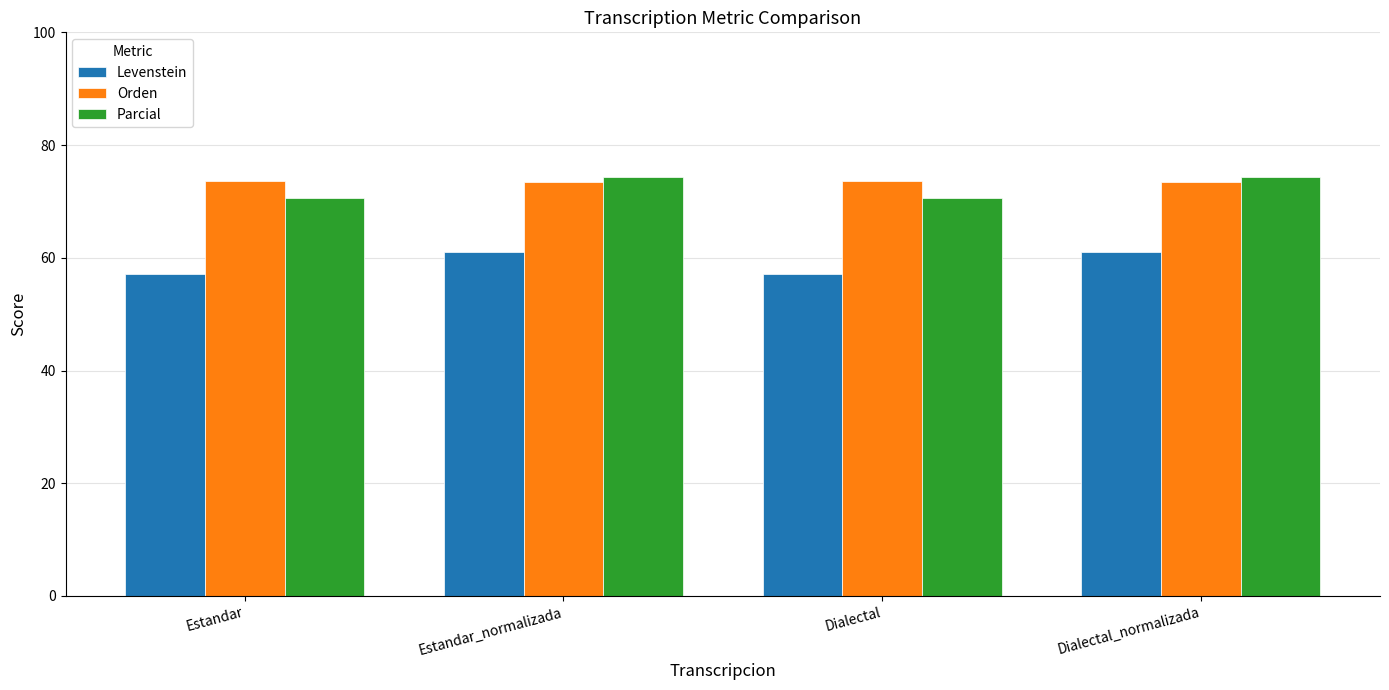

What is the minimum value for Orden?

73.5